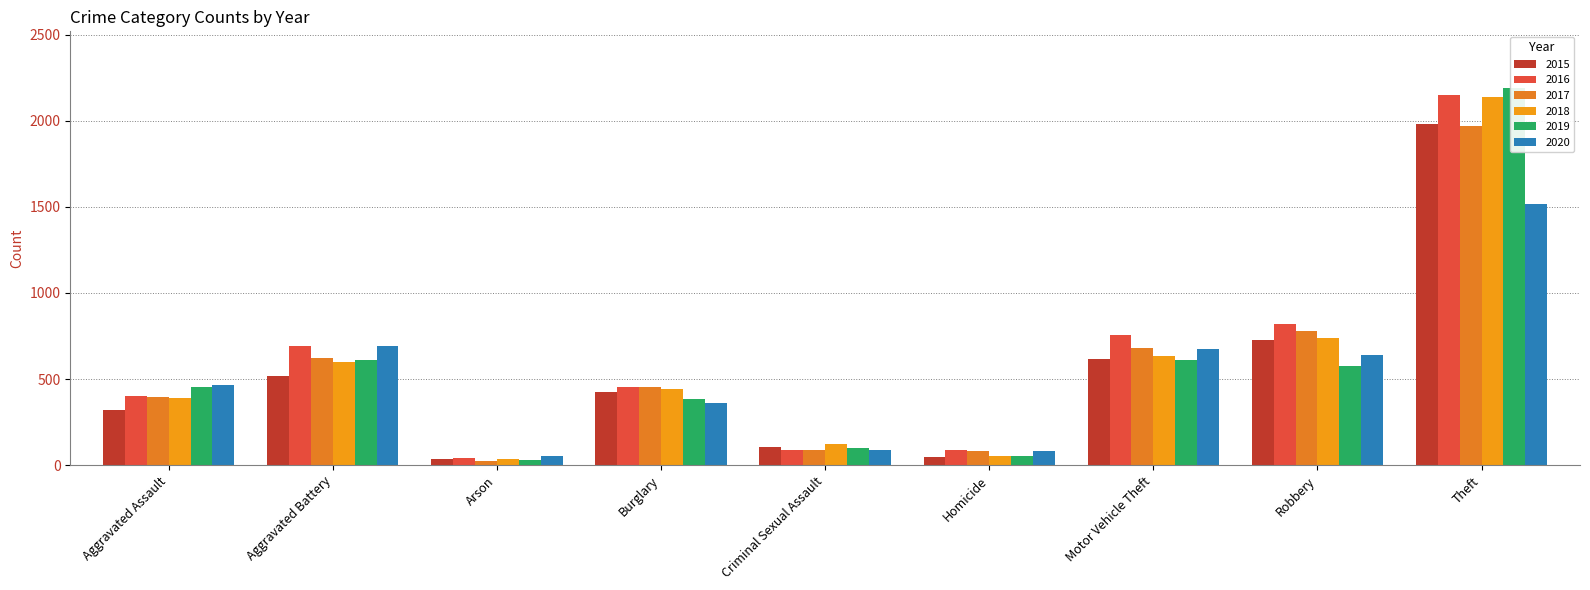

Does the chart contain any negative values?

No